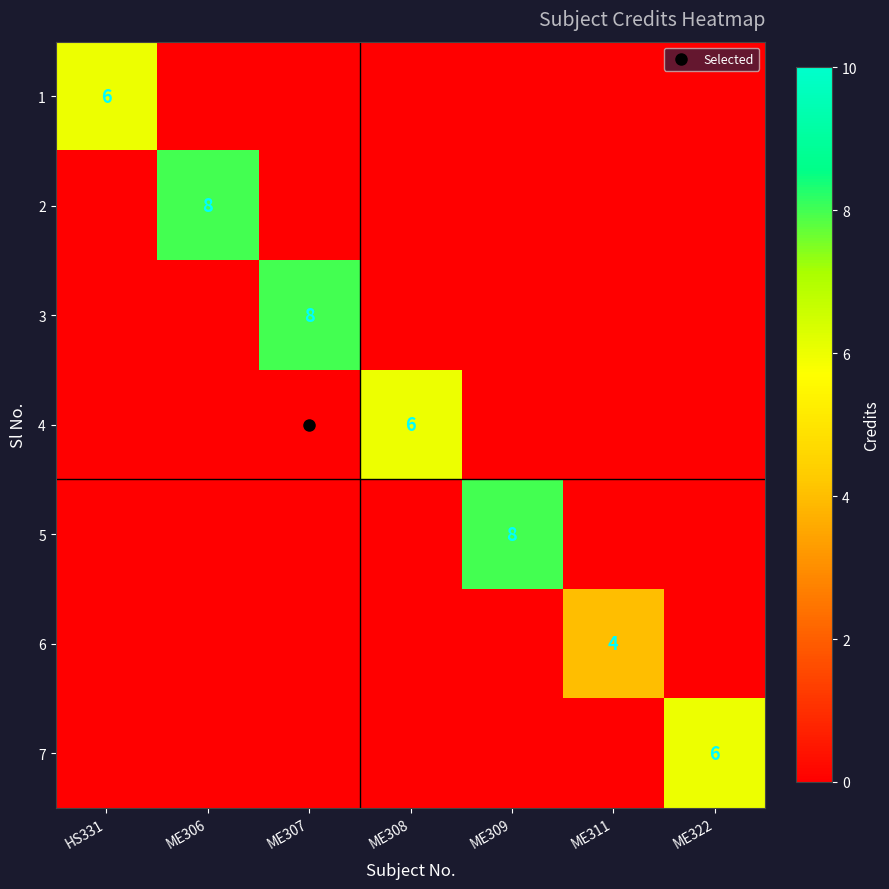

At which category does the chart reach its minimum across all series?

ME306